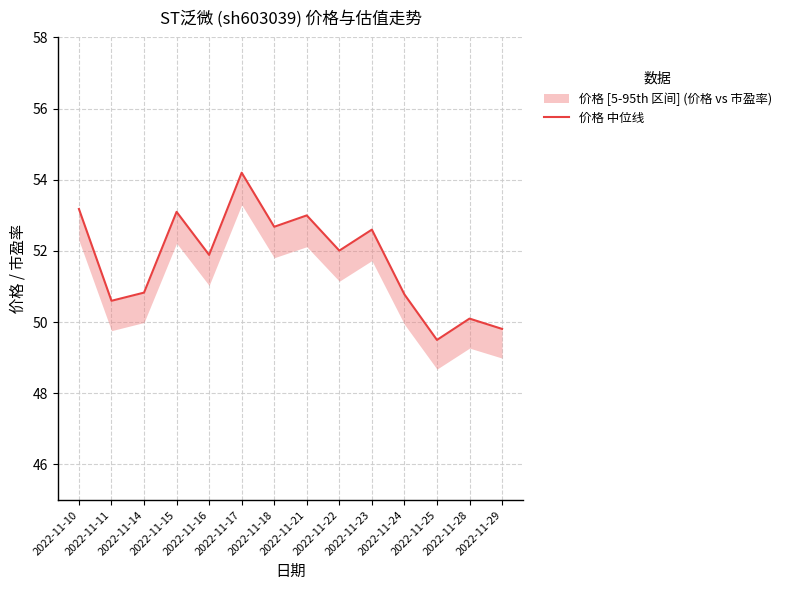

Reading left to right, what are all the values shown in this chart?

2022-11-10=53.2	2022-11-11=50.6	2022-11-14=50.8	2022-11-15=53.1	2022-11-16=51.9	2022-11-17=54.2	2022-11-18=52.7	2022-11-21=53.0	2022-11-22=52.0	2022-11-23=52.6	2022-11-24=50.8	2022-11-25=49.5	2022-11-28=50.1	2022-11-29=49.8